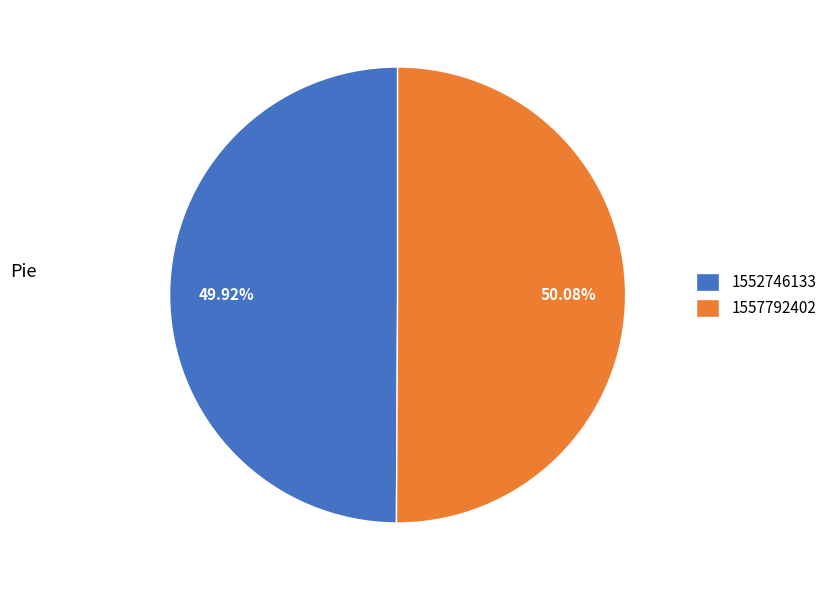

What is the ratio of the value at 1552746133 to the value at 1557792402?

1.0